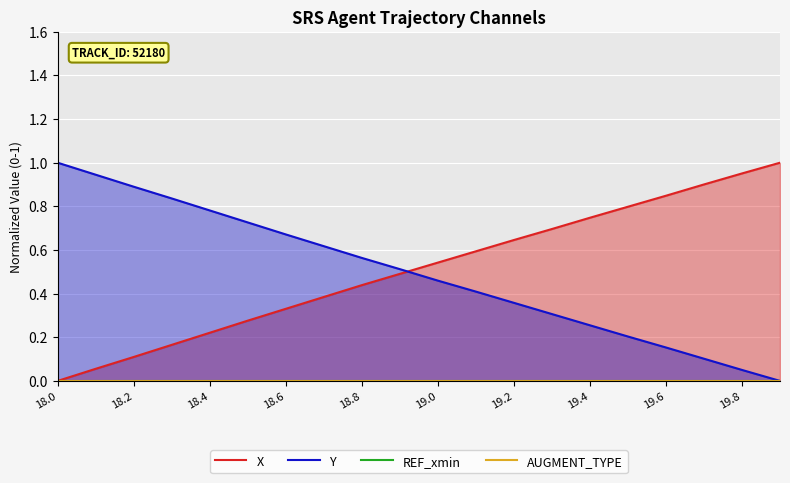

Which category has the highest value in the Y series?

18.0